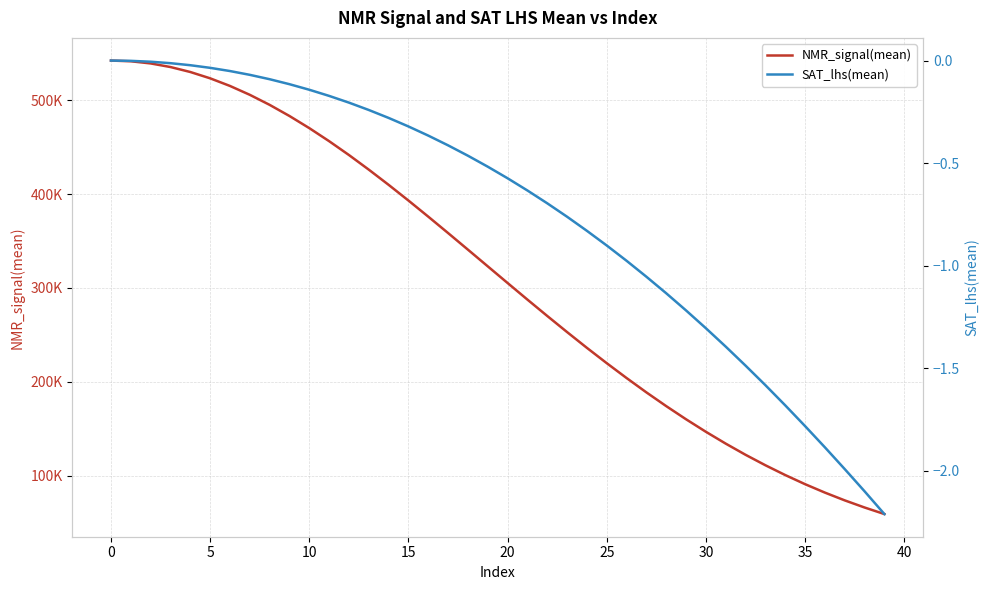

Reading right to left, list all the values displayed in this chart.

NMR_signal(mean): 59354.5	66334.7	73918.1	82195.7	91167.8	100871.6	111299.5	122423.2	134316.3	146915.8	160232.2	174231.4	188868.2	204150.8	219957.5	236264.9	253075.4	270215.3	287645.4	305303.3	323045.9	340805.4	358474.8	375939.5	393098.9	409814.0	425986.0	441538.7	456281.8	470169.5	483082.9	494942.7	505629.0	515065.1	523180.1	529905.8	535191.8	539019.5	541309.4	542069.8
SAT_lhs(mean): -2.2	-2.1	-2.0	-1.9	-1.8	-1.7	-1.6	-1.5	-1.4	-1.3	-1.2	-1.1	-1.1	-1.0	-0.9	-0.8	-0.8	-0.7	-0.6	-0.6	-0.5	-0.5	-0.4	-0.4	-0.3	-0.3	-0.2	-0.2	-0.2	-0.1	-0.1	-0.1	-0.1	-0.1	-0.0	-0.0	-0.0	-0.0	-0.0	0.0